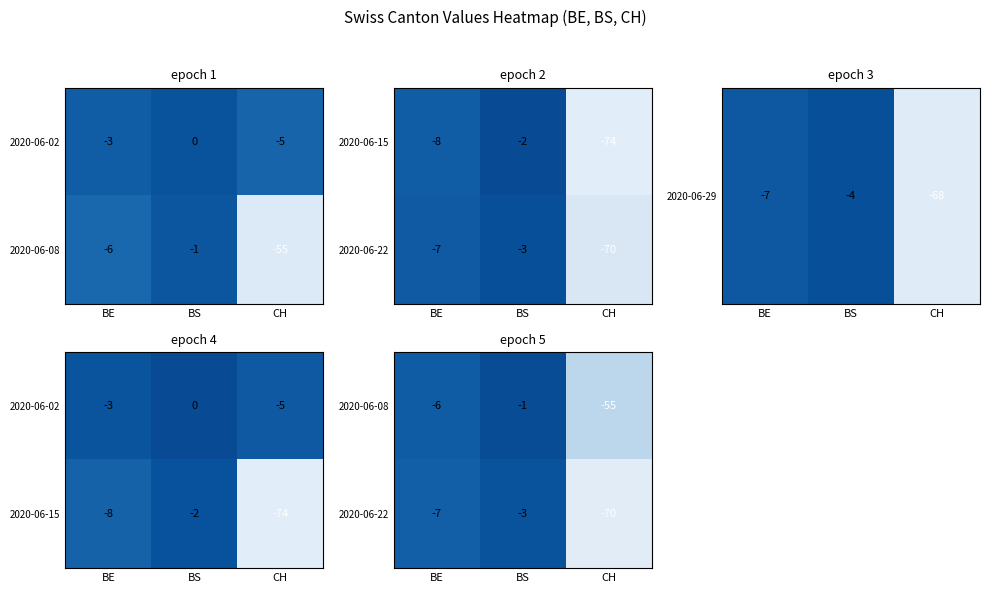

Which category has the highest value across all series?

BS